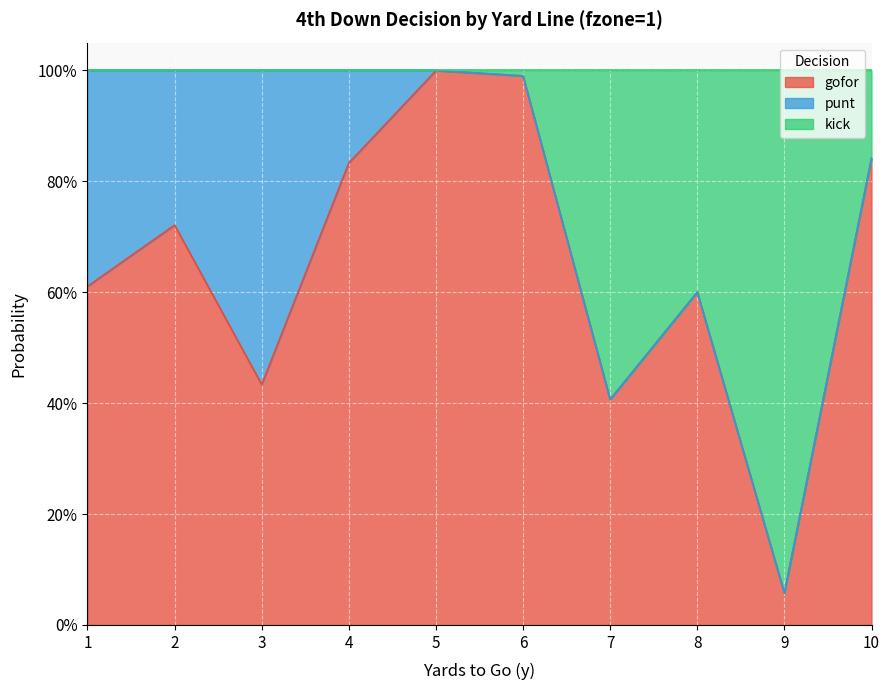

True or false: gofor has a value of 1.5 at 6.

False